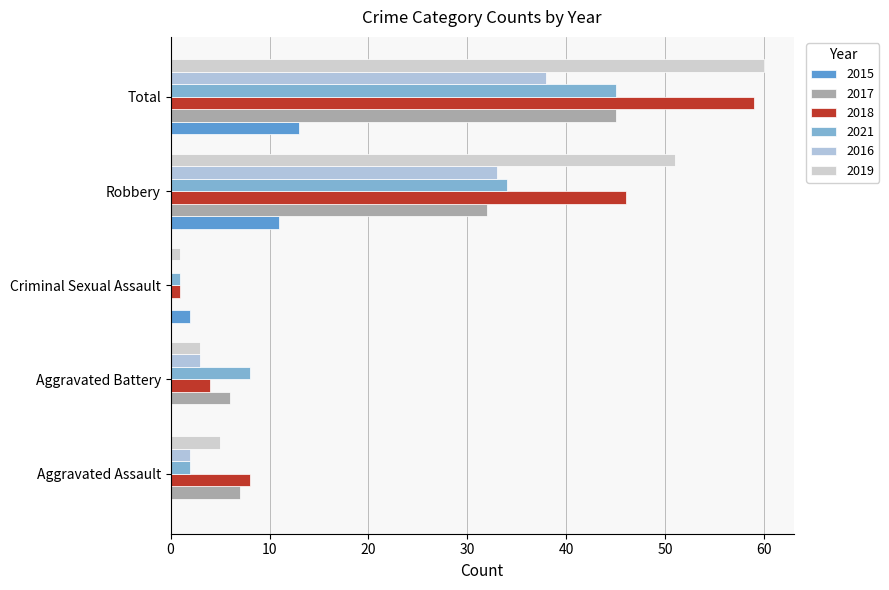

At which category is the sum across all series the highest?

Total